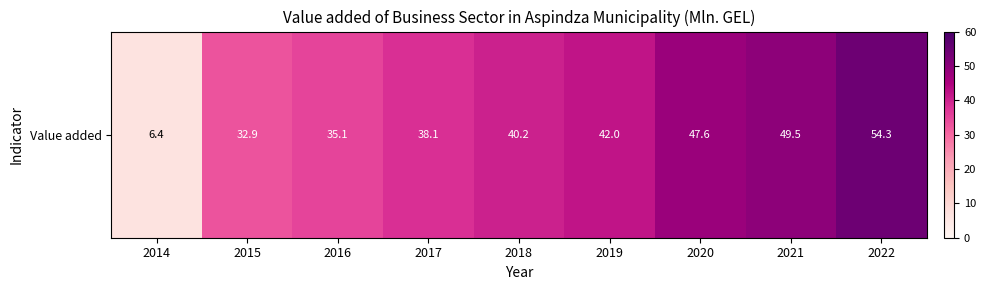

Is it true that the value at 2017 is 64.3?

False